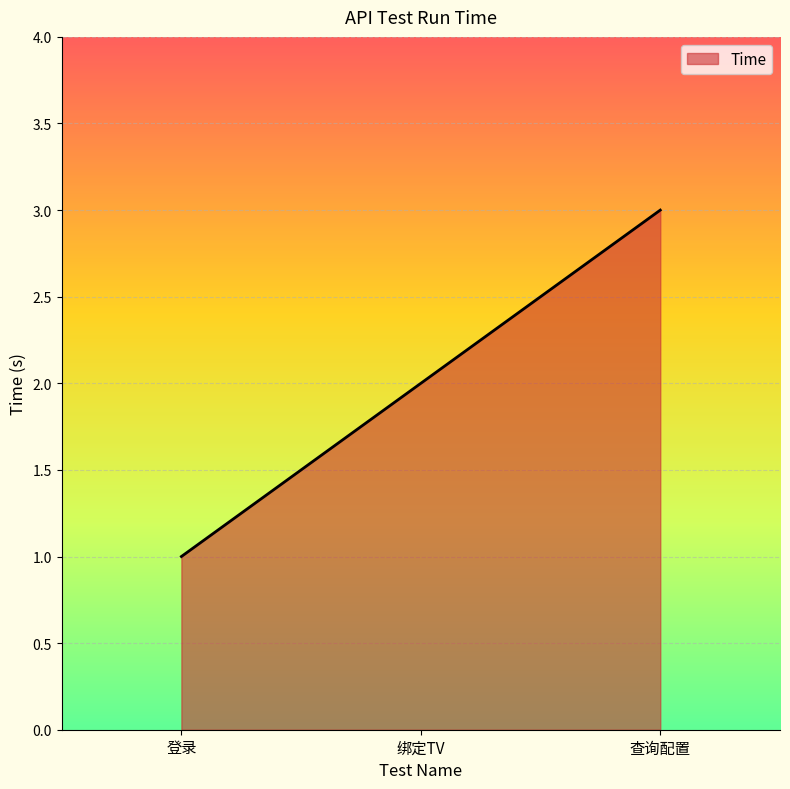

At which label is the value closest to 2?

绑定TV